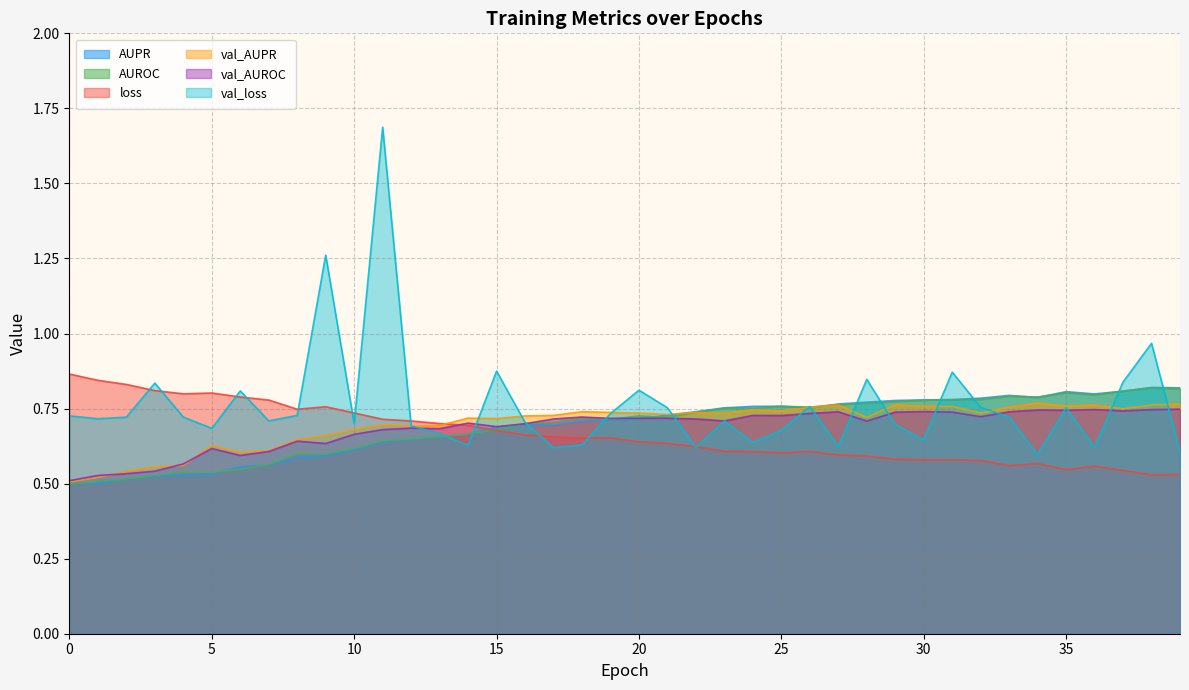

True or false: loss has more than 2 interior local peaks.

True